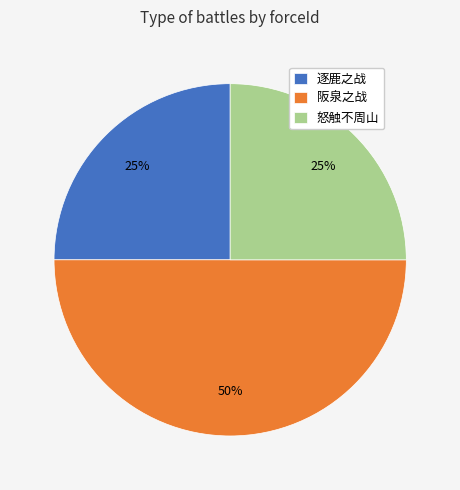

What is the largest slice in the pie chart?

阪泉之战